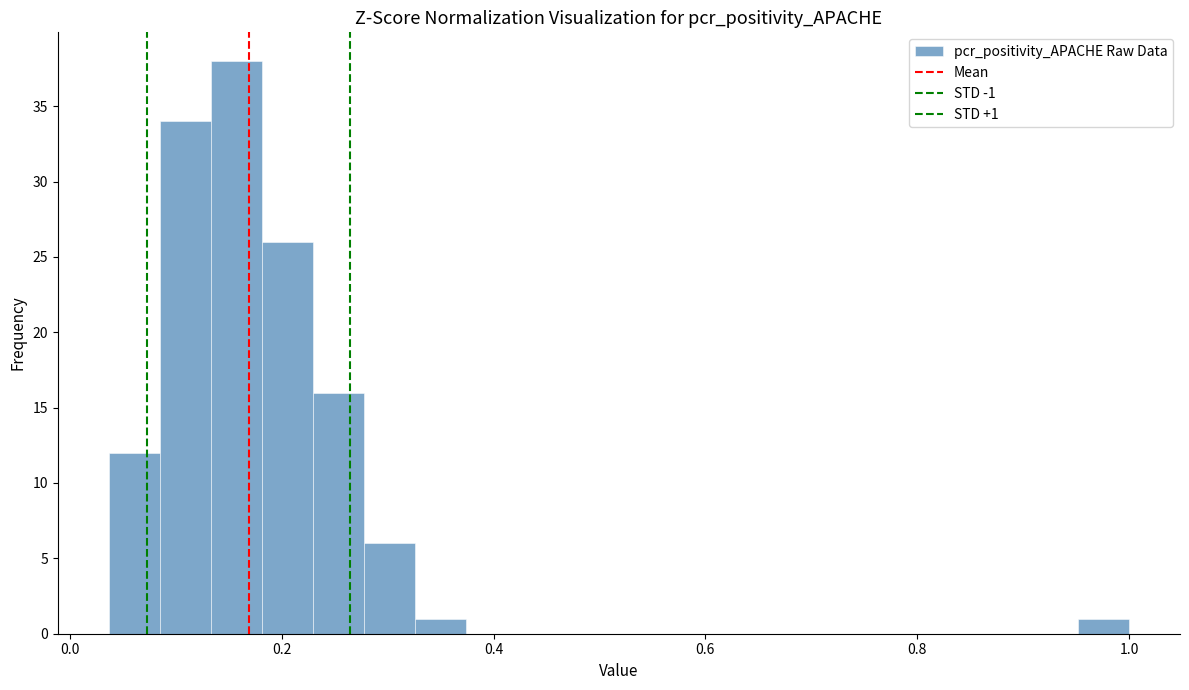

Read against the x-axis, roughly where is the centre of the tallest bar?

0.16